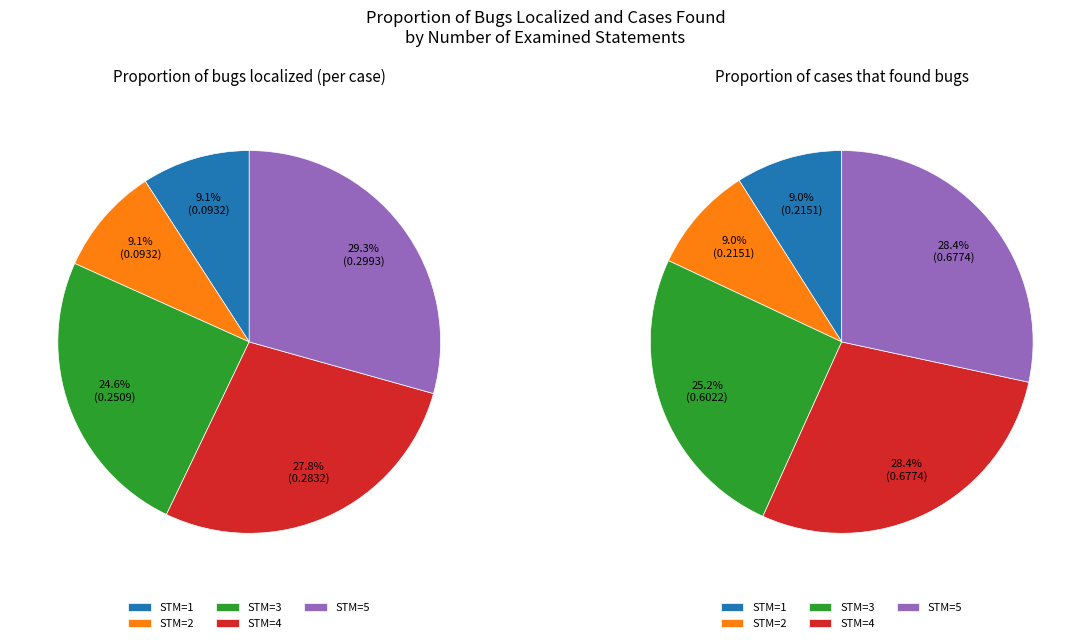

Which slice is the smallest?

1